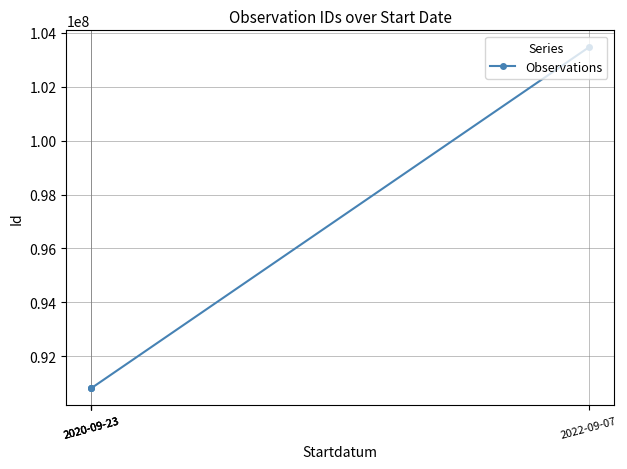

At which category does the chart reach its minimum across all series?

2020-09-23